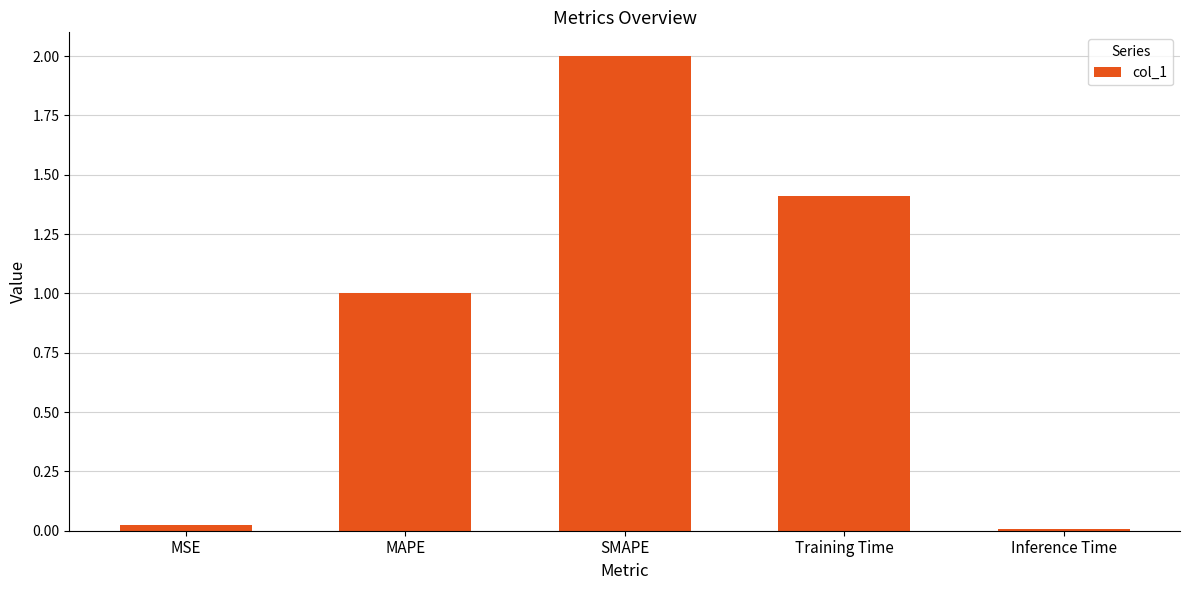

True or false: the data shows 1.0 at MAPE.

True